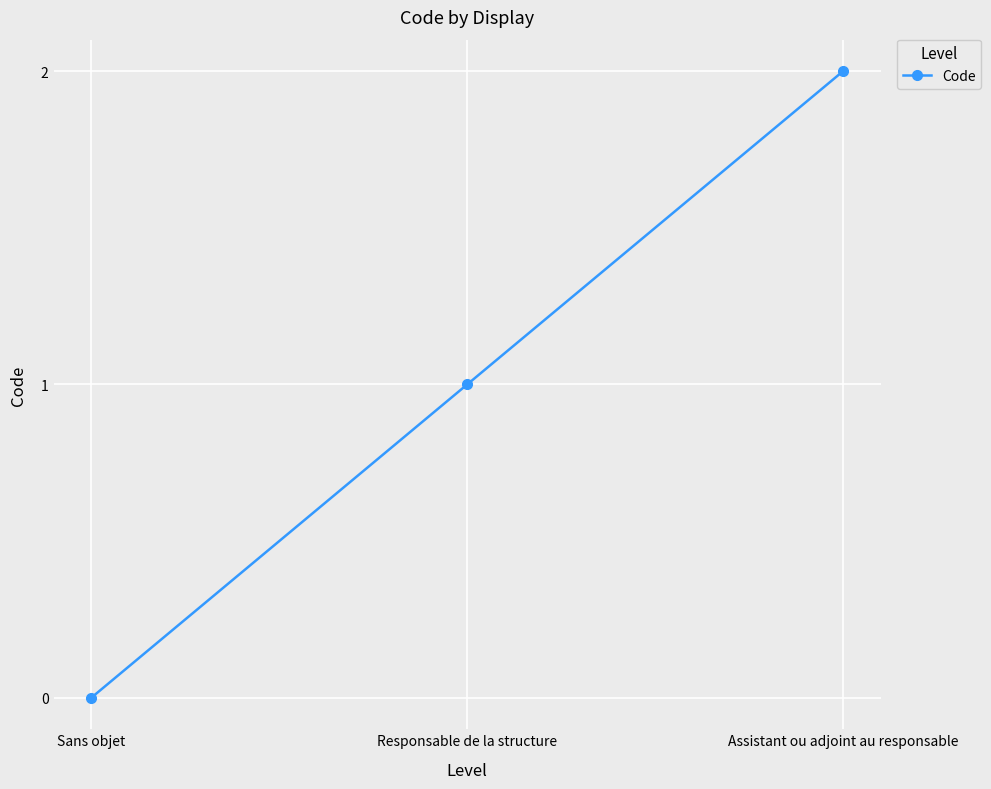

Where is the data nearest to the value 1?

Responsable de la structure